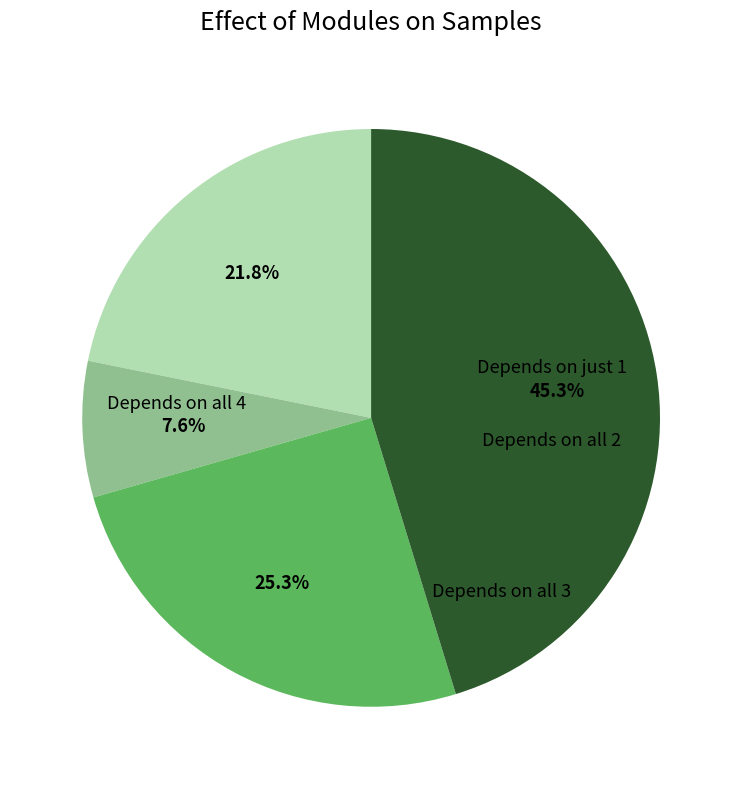

Is there any slice that represents more than half of the pie?

No